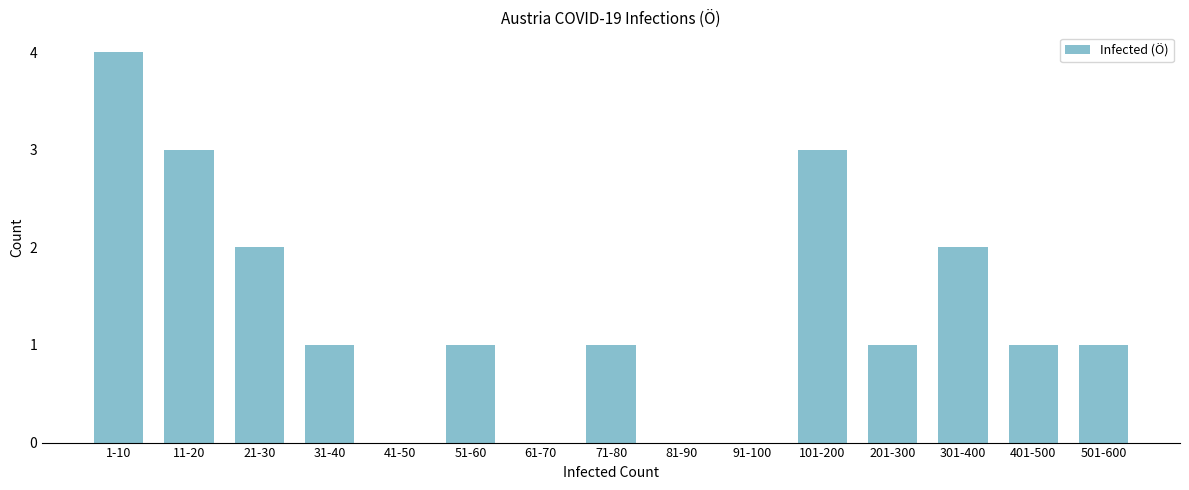

Reading right to left, extract all data points from this chart.

501-600=1	401-500=1	301-400=2	201-300=1	101-200=3	91-100=0	81-90=0	71-80=1	61-70=0	51-60=1	41-50=0	31-40=1	21-30=2	11-20=3	1-10=4